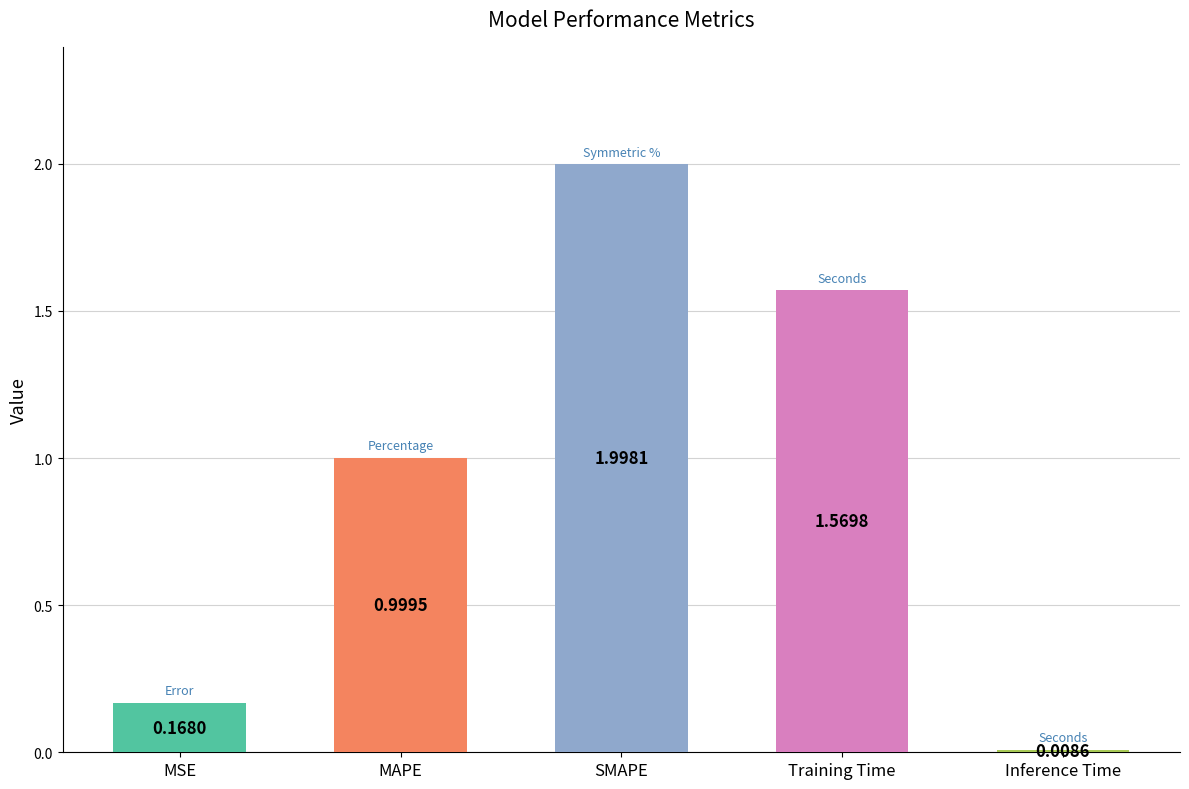

Between SMAPE and MAPE, which is larger?

SMAPE